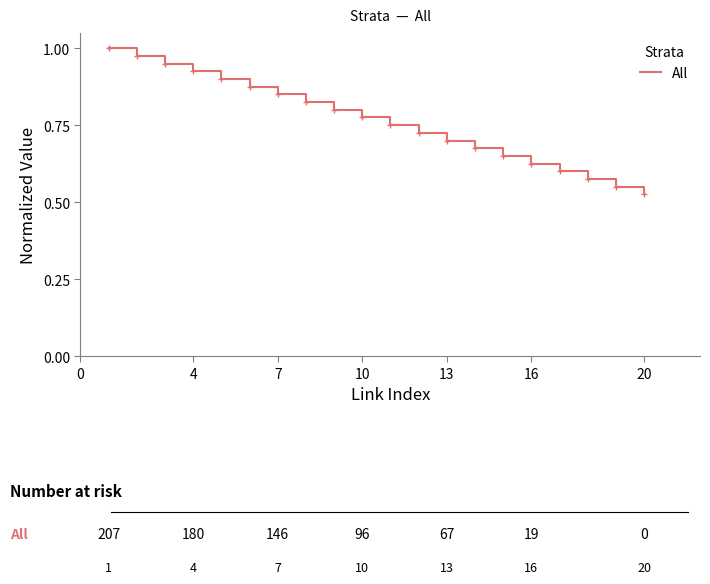

What is the average value?

0.8